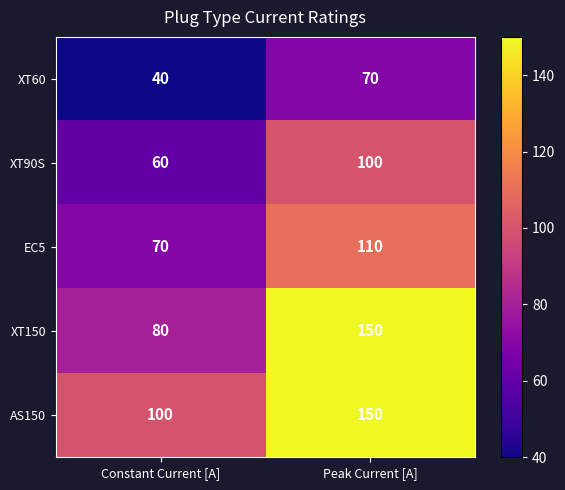

At which category does the chart reach its peak across all series?

Peak Current [A]